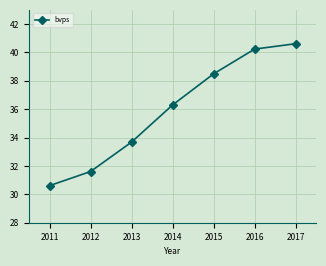

True or false: the data has more than 2 interior local peaks.

False